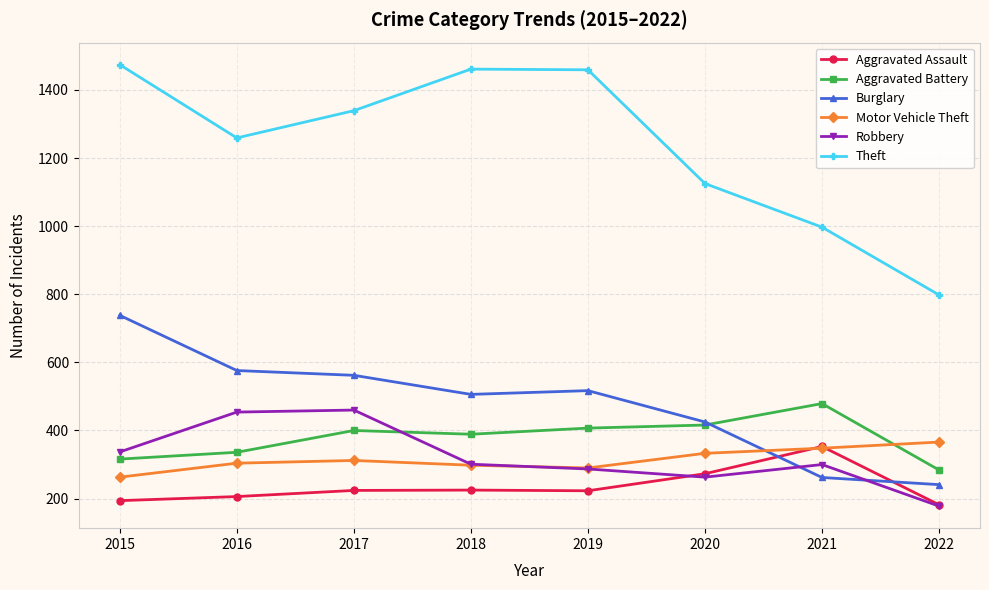

What are all the series names shown in the legend?

Aggravated Assault, Aggravated Battery, Burglary, Motor Vehicle Theft, Robbery, Theft